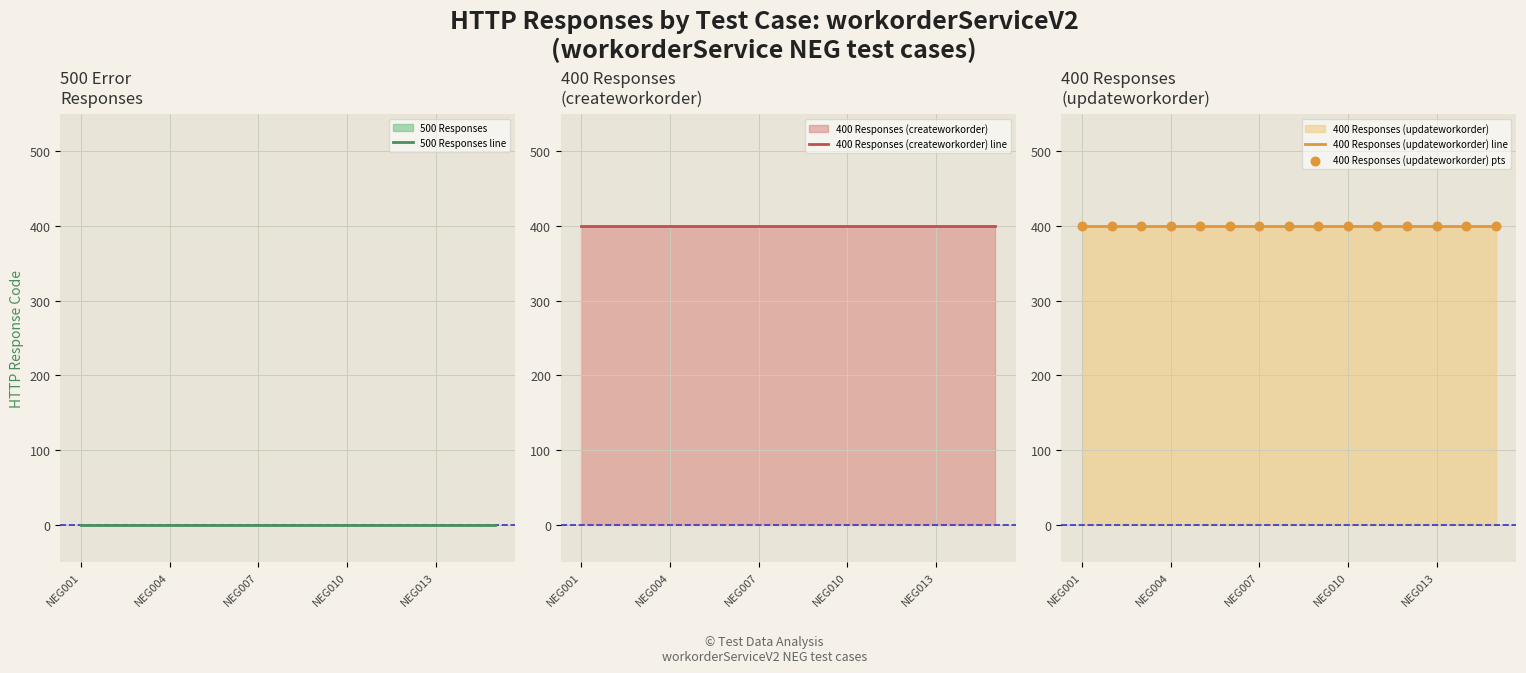

Which series has the largest total across all categories?

400 Responses (createworkorder) line